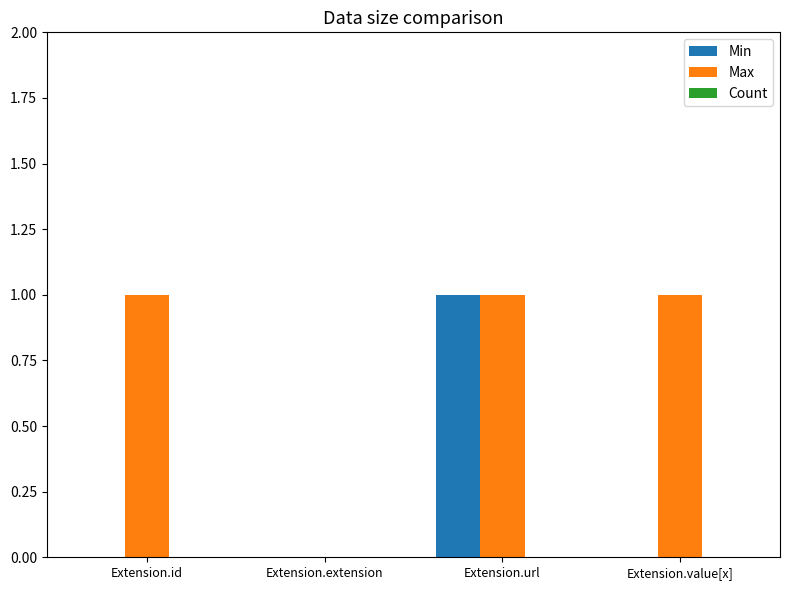

Count the number of data series in this chart.

2